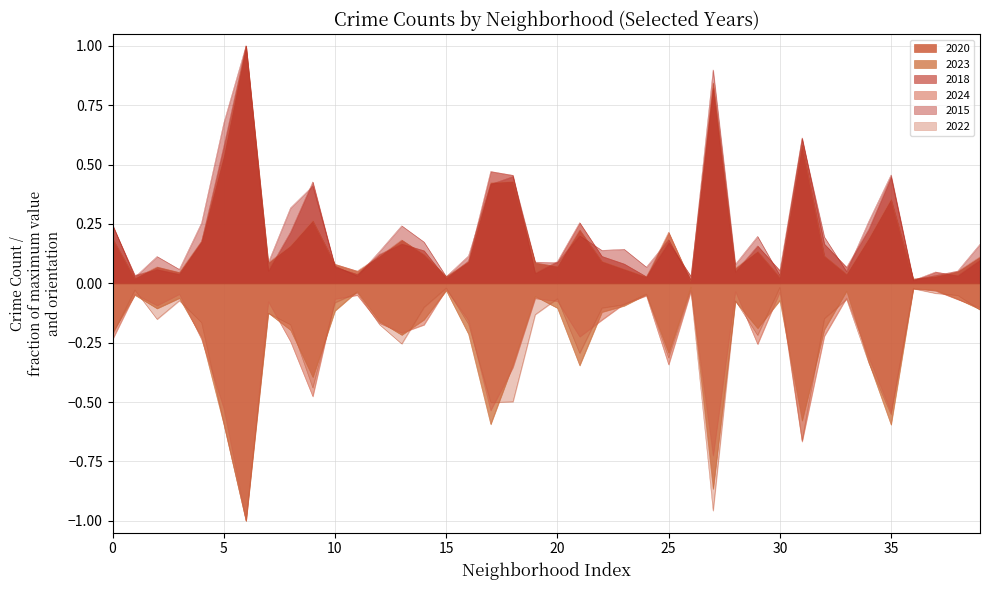

Which series has the widest spread of values?

2020